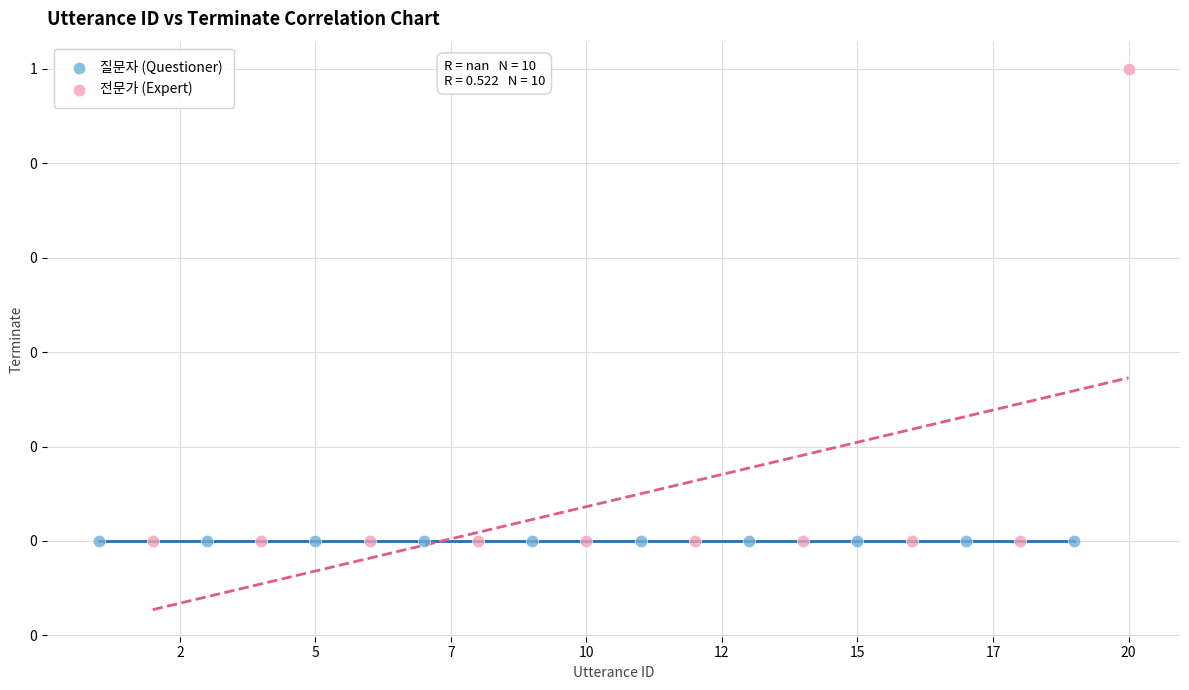

What are all the series names shown in the legend?

질문자 (Questioner), 전문가 (Expert)